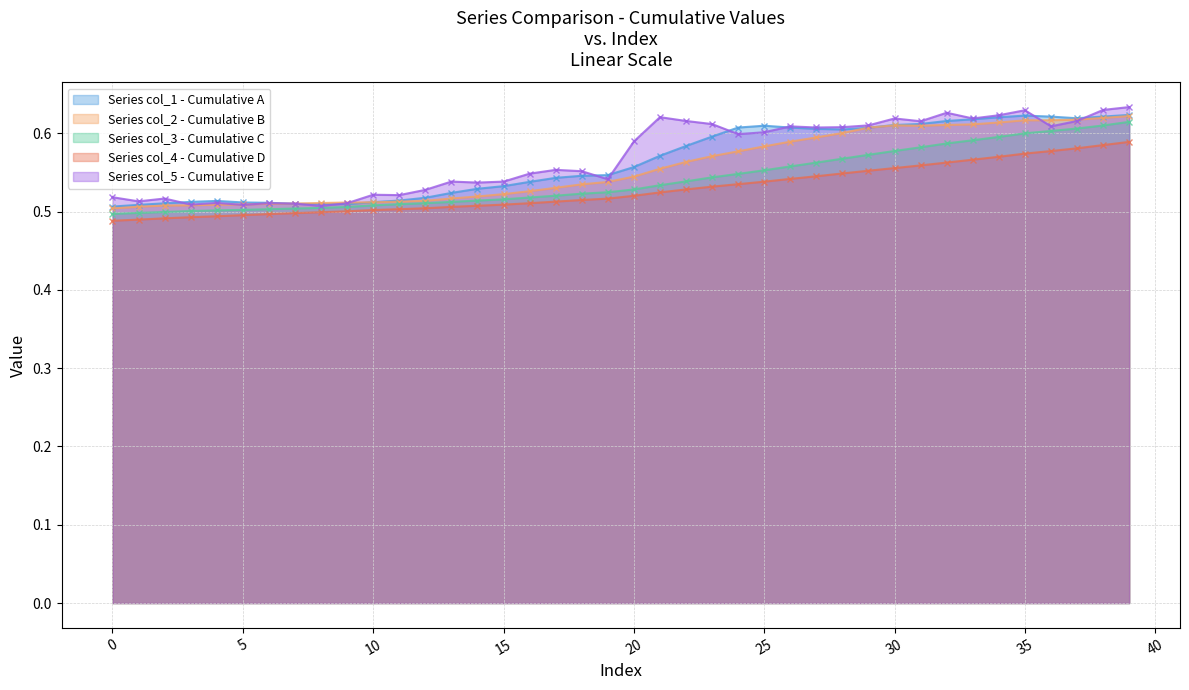

What is the average value of the col_1 series?

0.6